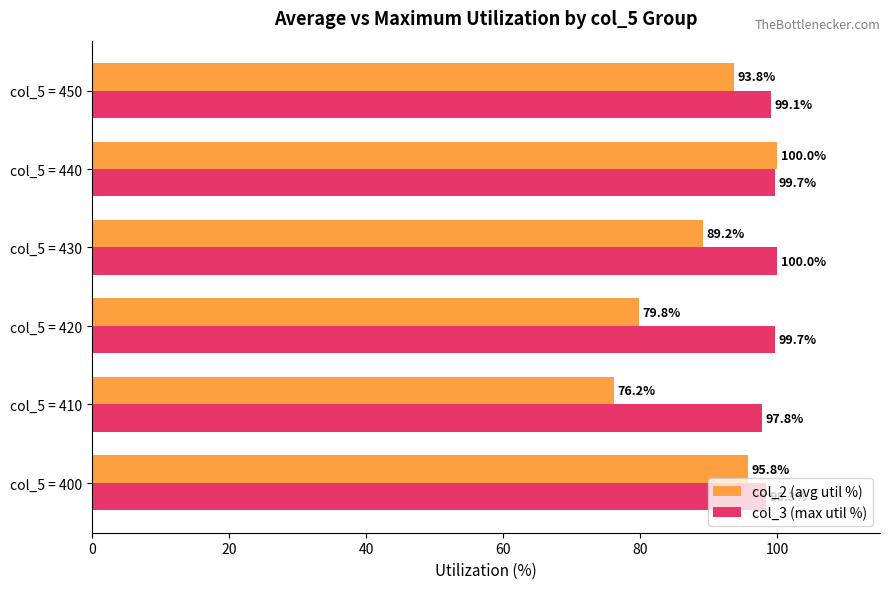

What is the average value of the col_3 (max util %) series?

99.1